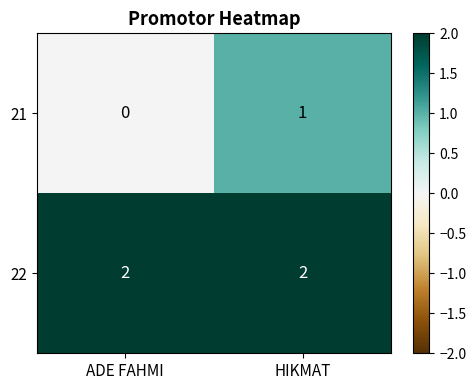

What is the sum of all 22 values?

4